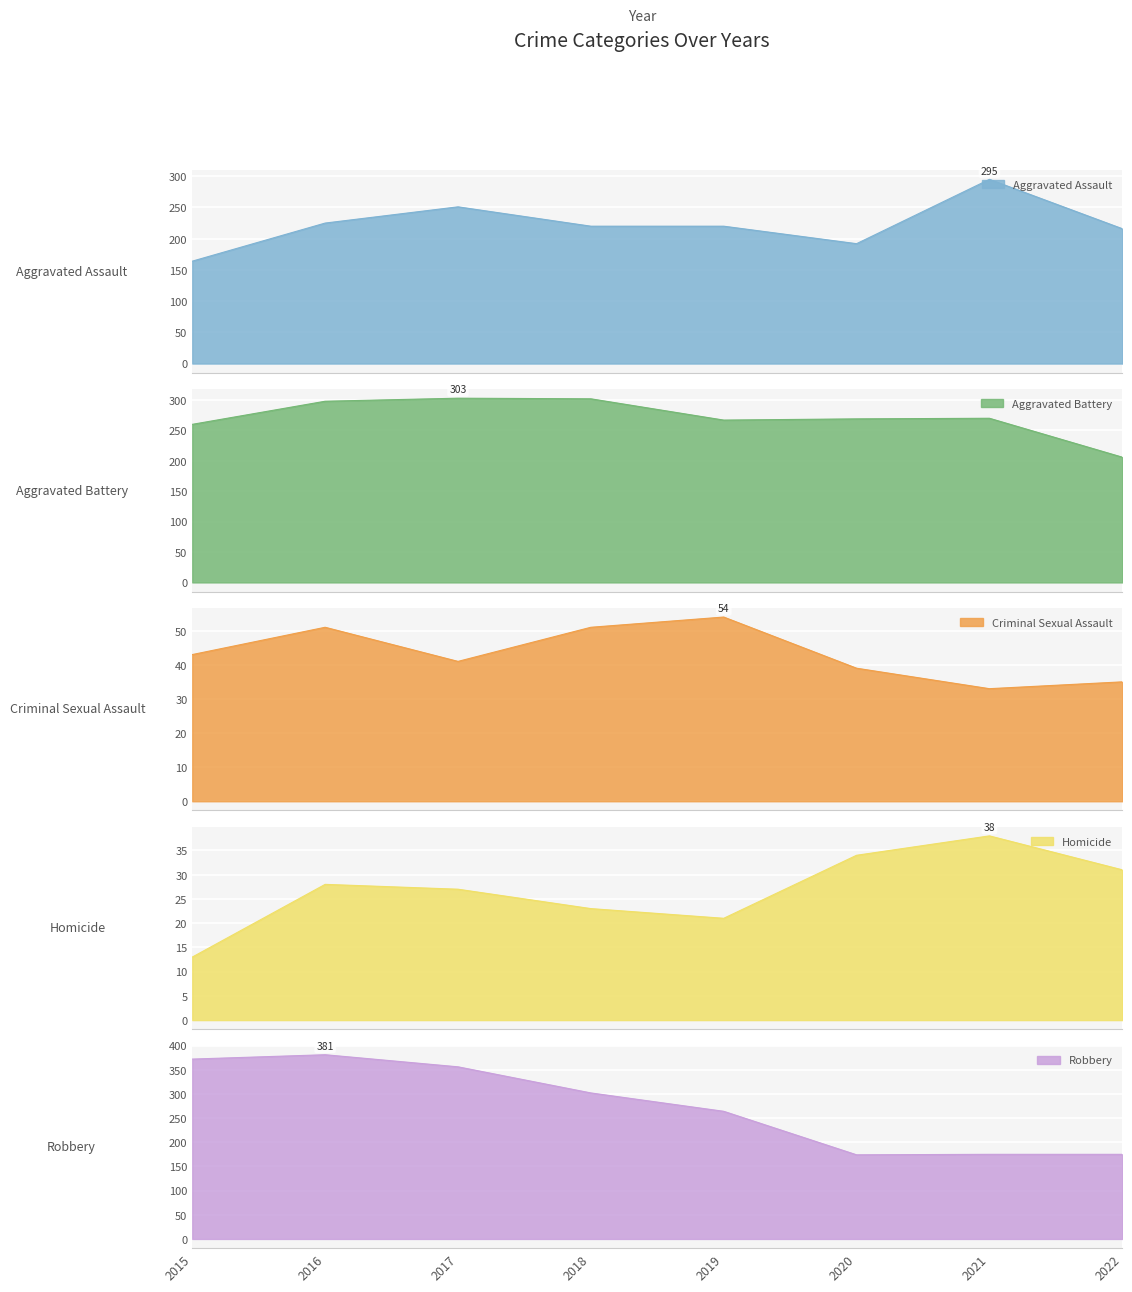

Reading left to right, what are all the values shown in this chart?

Aggravated Assault: 2015=164	2016=225	2017=251	2018=220	2019=220	2020=192	2021=295	2022=216
Aggravated Battery: 2015=260	2016=298	2017=303	2018=302	2019=267	2020=269	2021=270	2022=206
Criminal Sexual Assault: 2015=43	2016=51	2017=41	2018=51	2019=54	2020=39	2021=33	2022=35
Homicide: 2015=13	2016=28	2017=27	2018=23	2019=21	2020=34	2021=38	2022=31
Robbery: 2015=372	2016=381	2017=356	2018=302	2019=264	2020=174	2021=175	2022=175